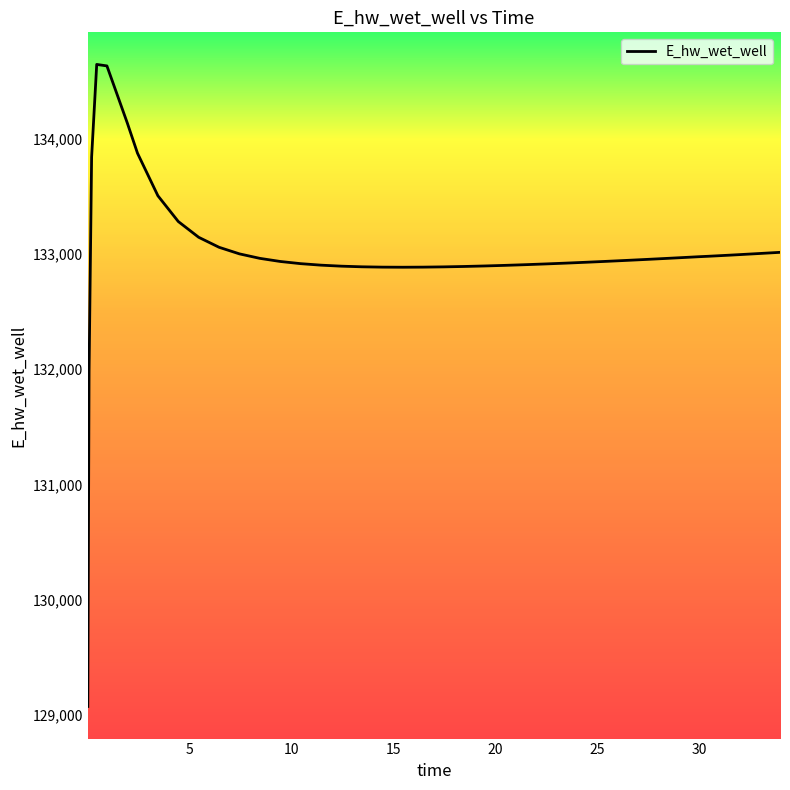

What is the smallest value displayed?

129076.1